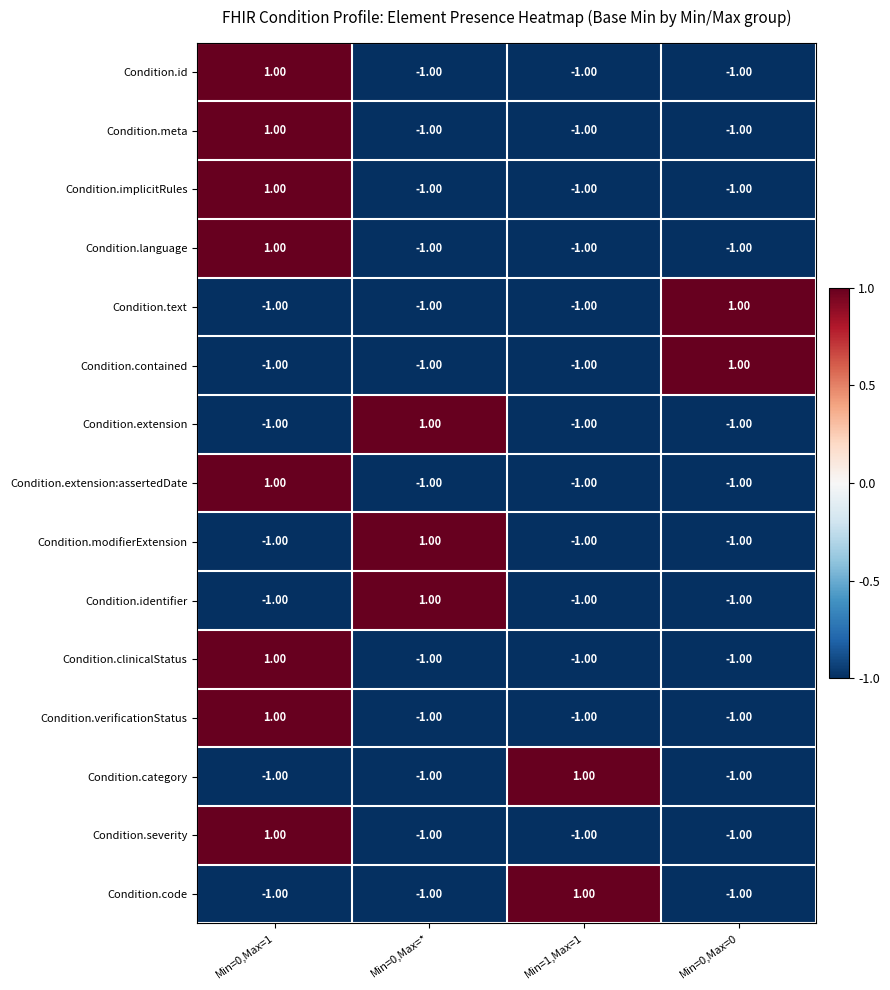

Is the value of Condition.id at Min=0,Max=1 greater than the value of Condition.meta at Min=0,Max=*?

Yes